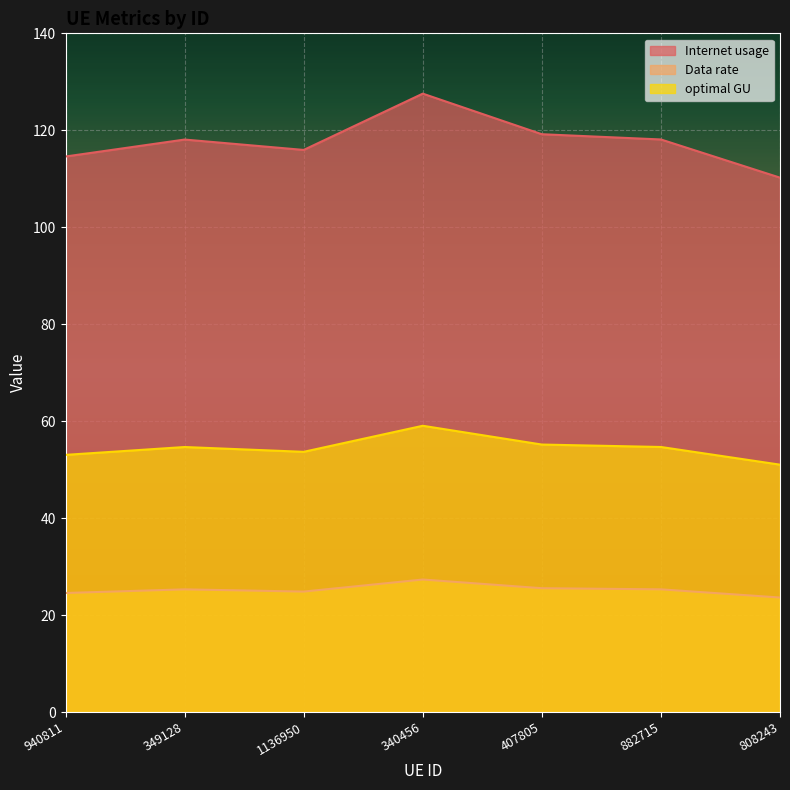

What value does the Data rate series have at 882715?

25.3